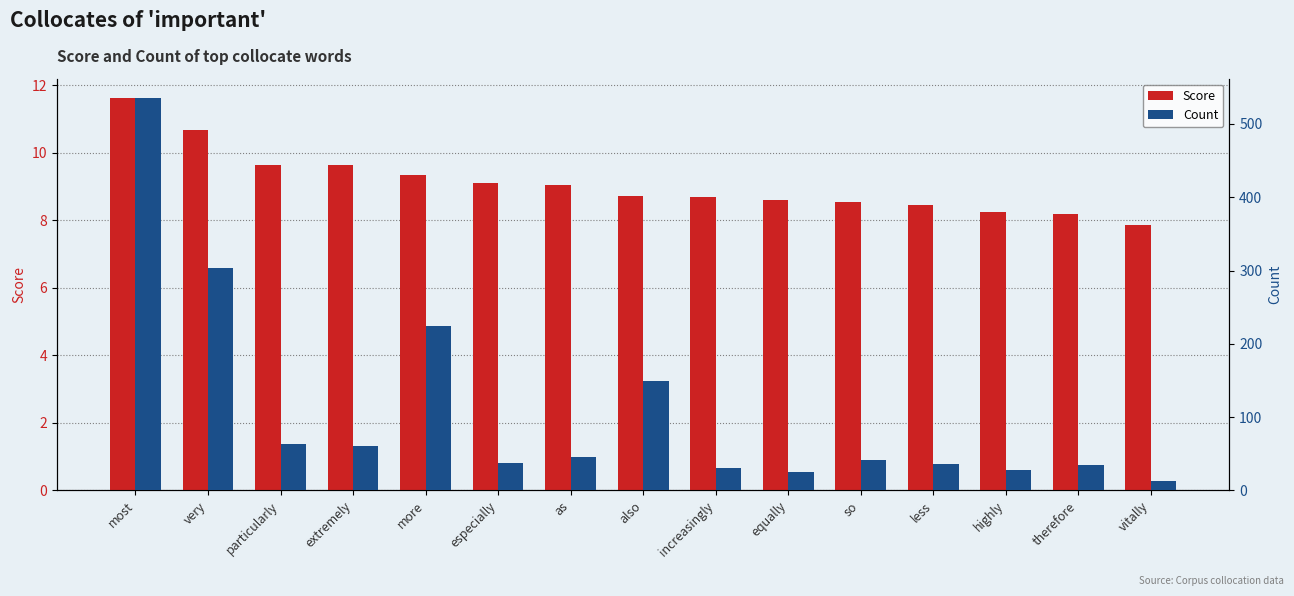

Which has a higher value, less or therefore?

less